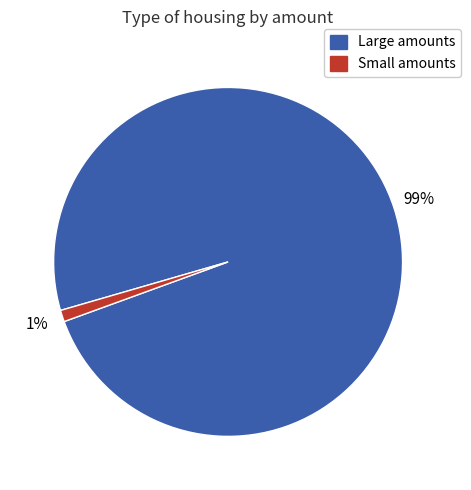

True or false: Large amounts accounts for 89% of the total.

False